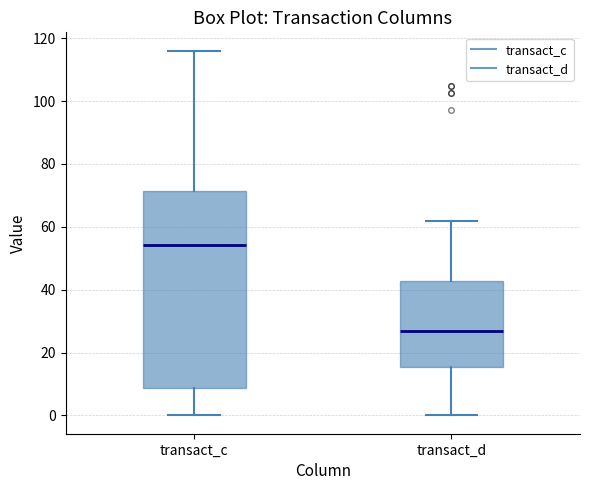

Comparing the boxes themselves (not the whiskers), which one is the tallest?

transact_c